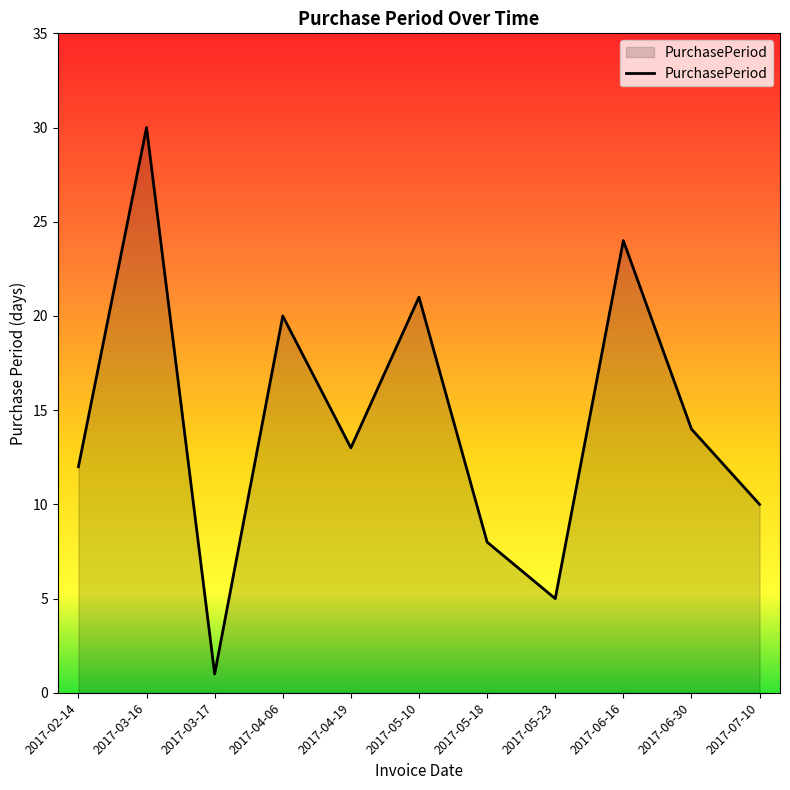

Read the value at 2017-04-06, to the nearest 10.

20